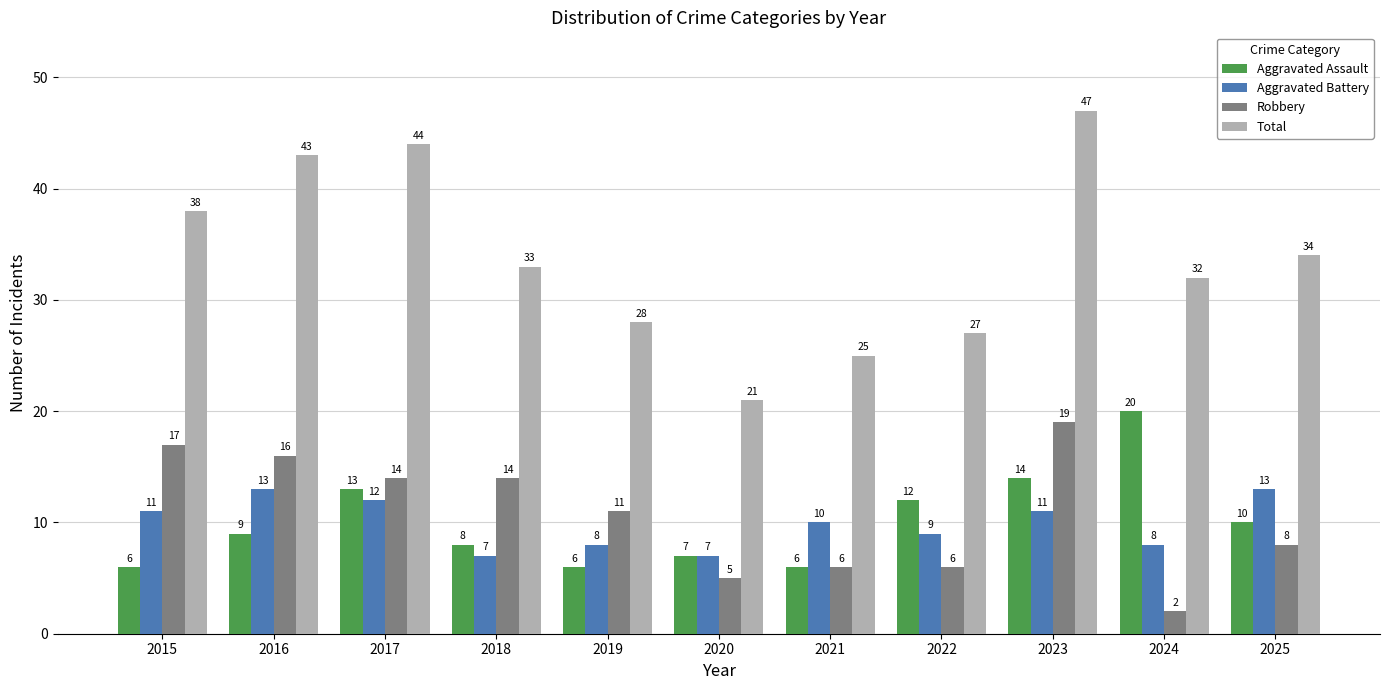

Is the value of Robbery at 2024 greater than the value of Aggravated Battery at 2023?

No